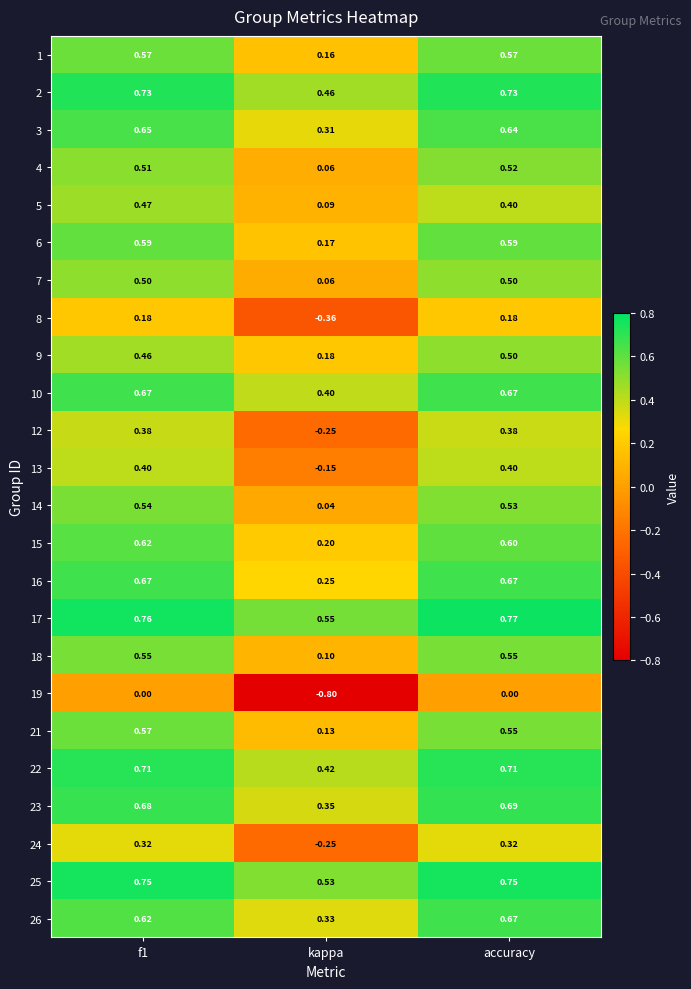

Is the value of 14 at kappa greater than the value of 19 at accuracy?

Yes